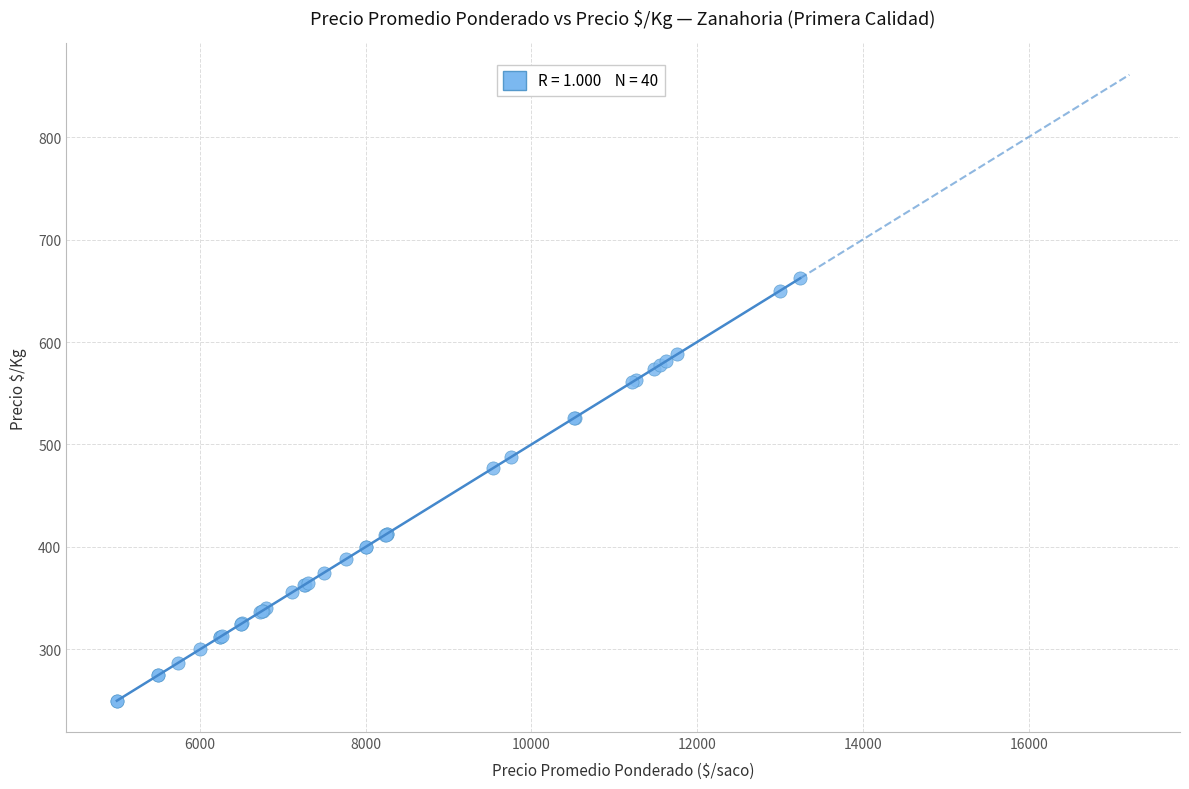

What Y value in the scatter plot is closest to 456?

477